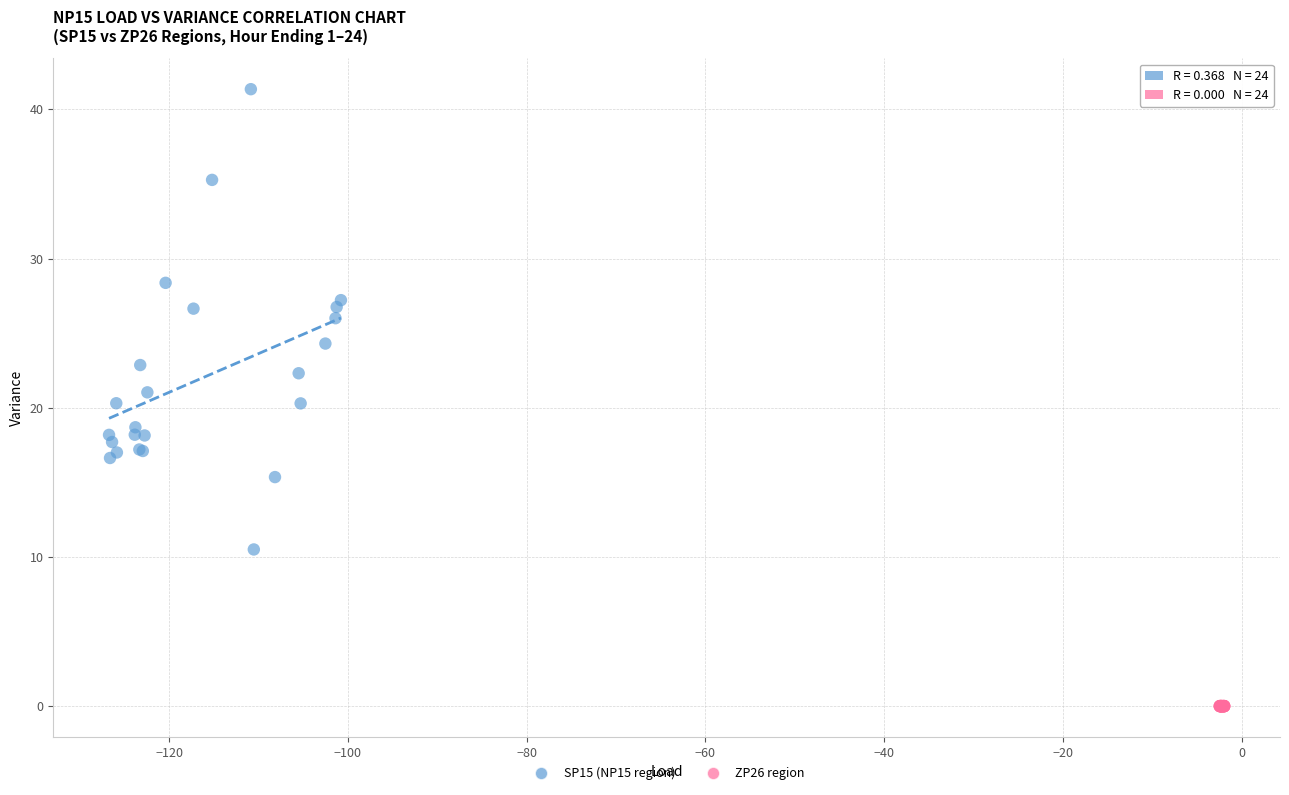

Which series contains the highest Y value?

SP15 (NP15 region)